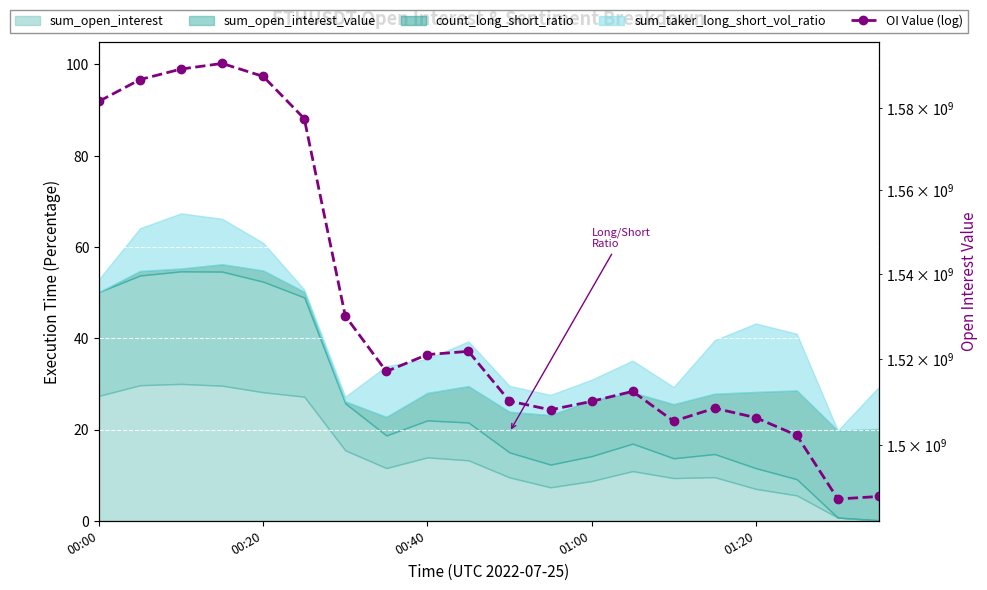

Reading left to right, extract all data points from this chart.

1581532165.2	1586842904.6	1589411002.9	1590785888.7	1587609521.8	1577316064.4	1530021429.1	1516994718.6	1520943284.0	1521703488.1	1510074216.8	1508044571.8	1510011165.0	1512341926.9	1505405416.0	1508418263.7	1506230794.3	1502140262.8	1487447800.9	1488026411.3